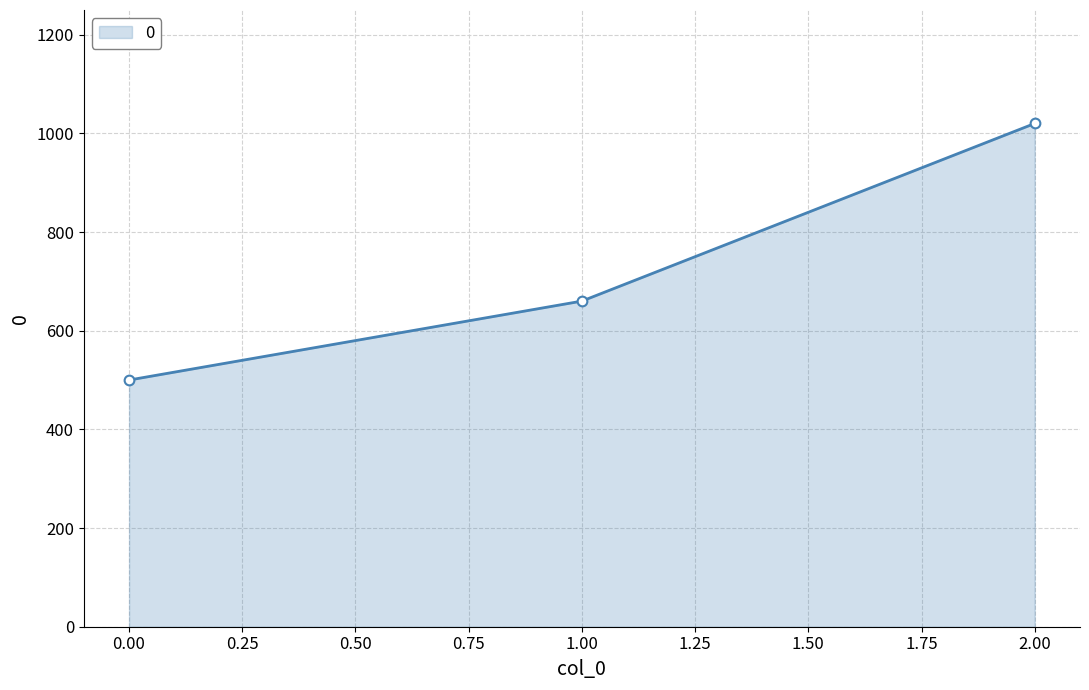

Reading right to left, transcribe all the data shown in this chart.

1020	660	500